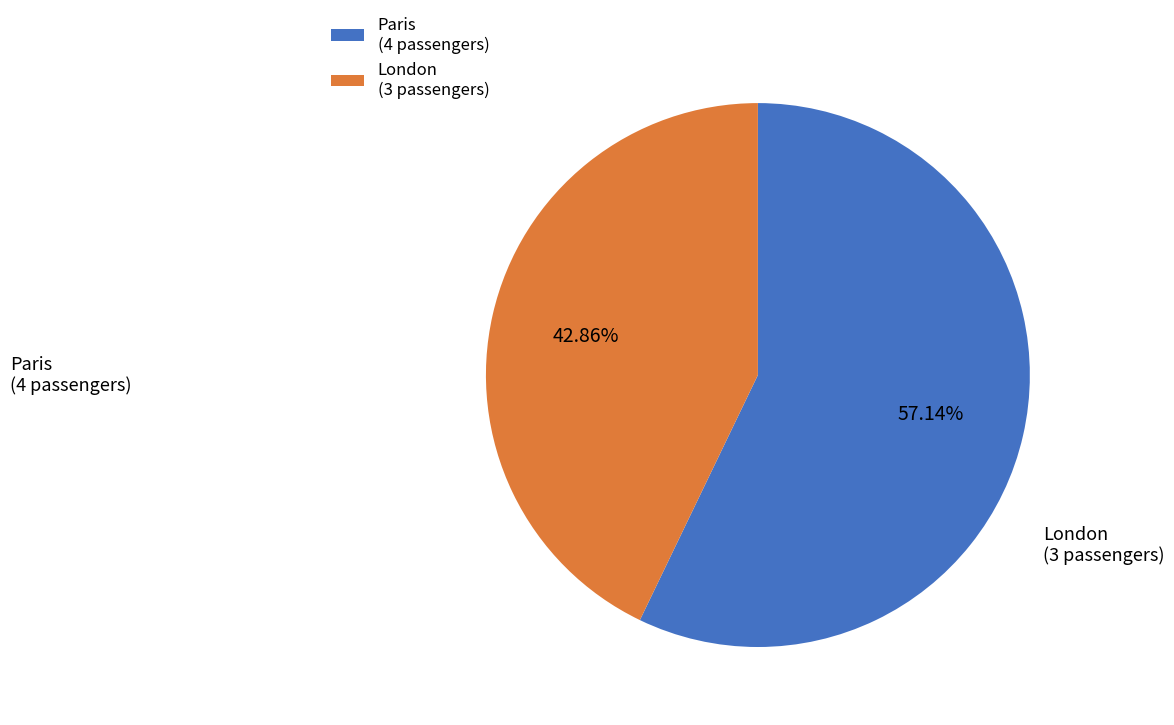

To the nearest percent, what is the difference between the Paris and London slice percentages?

14%